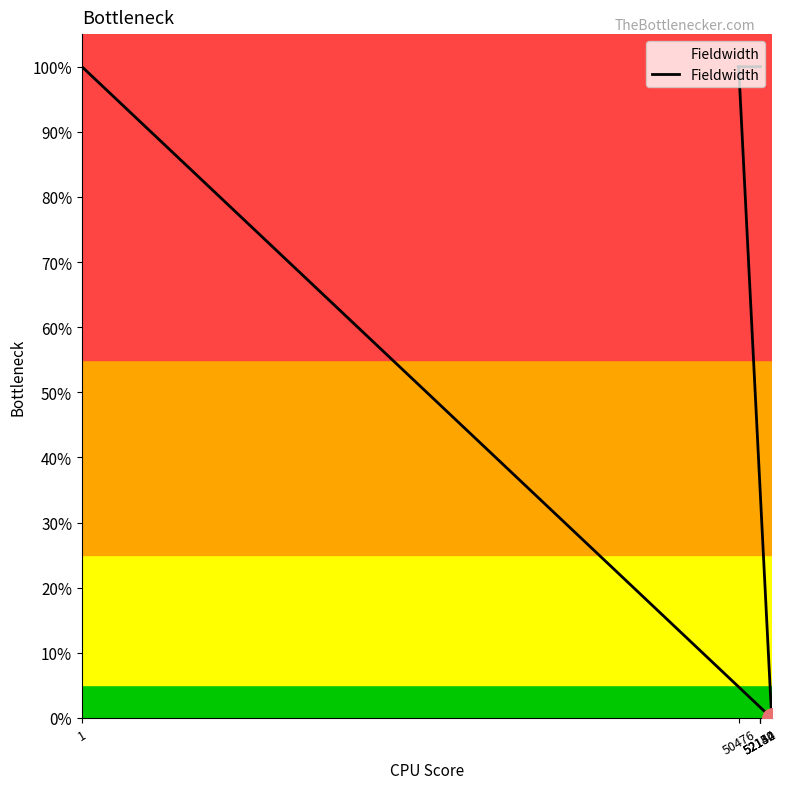

How many lines are shown in the chart?

1